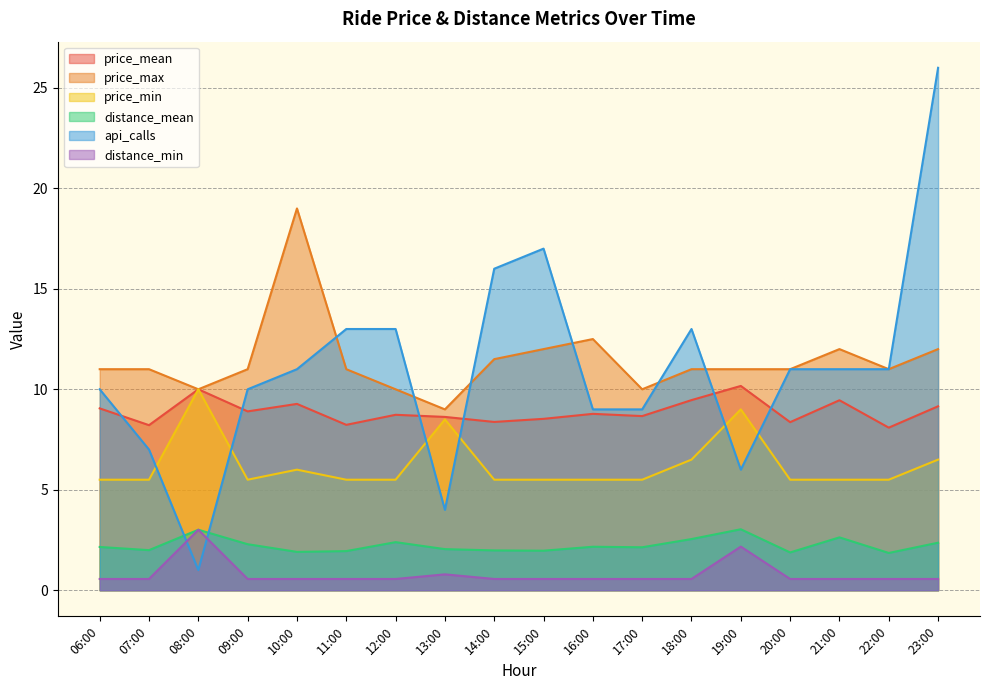

Is the value of price_max at 18:00 greater than the value of distance_min at 18:00?

Yes